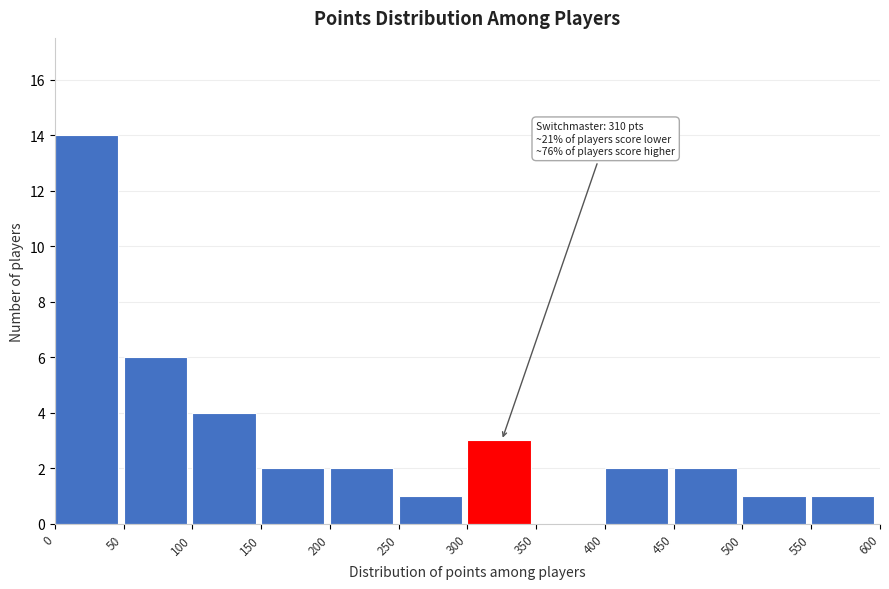

Which range on the x-axis has the tallest bar?

0 to 50